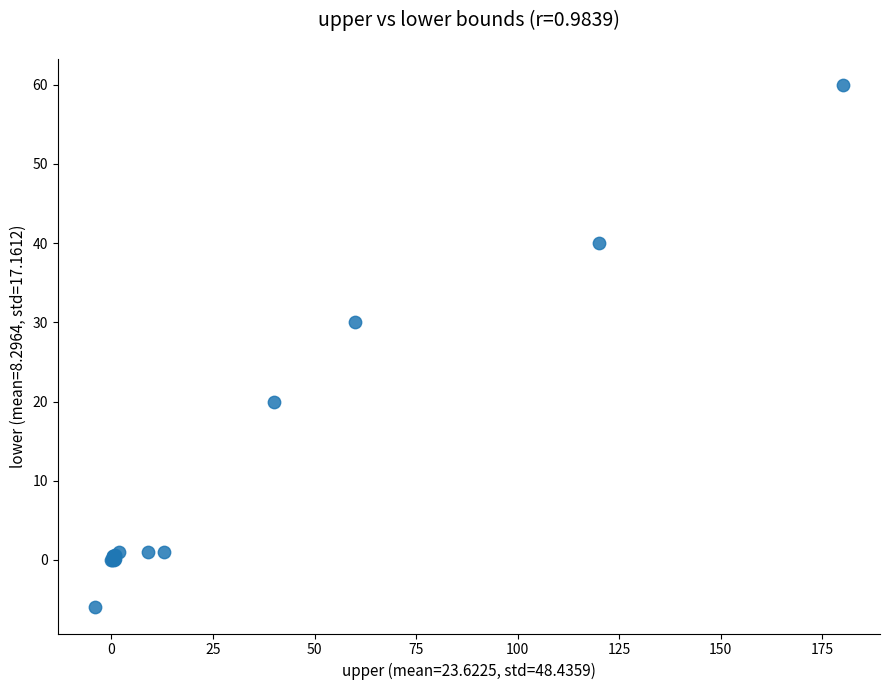

What Y value in the scatter plot is closest to 27?

30.0